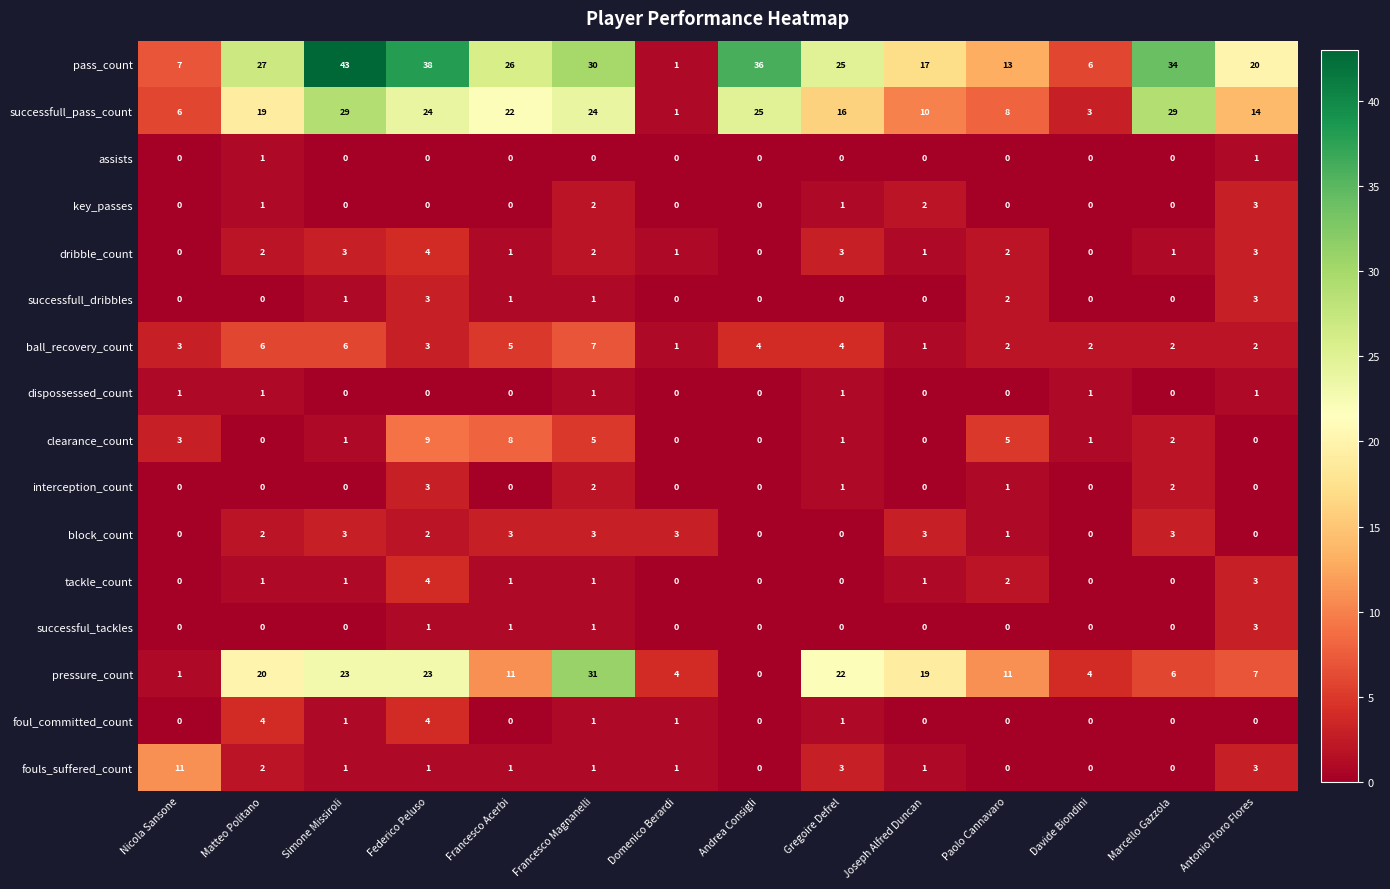

How many categories are shown in the chart?

14